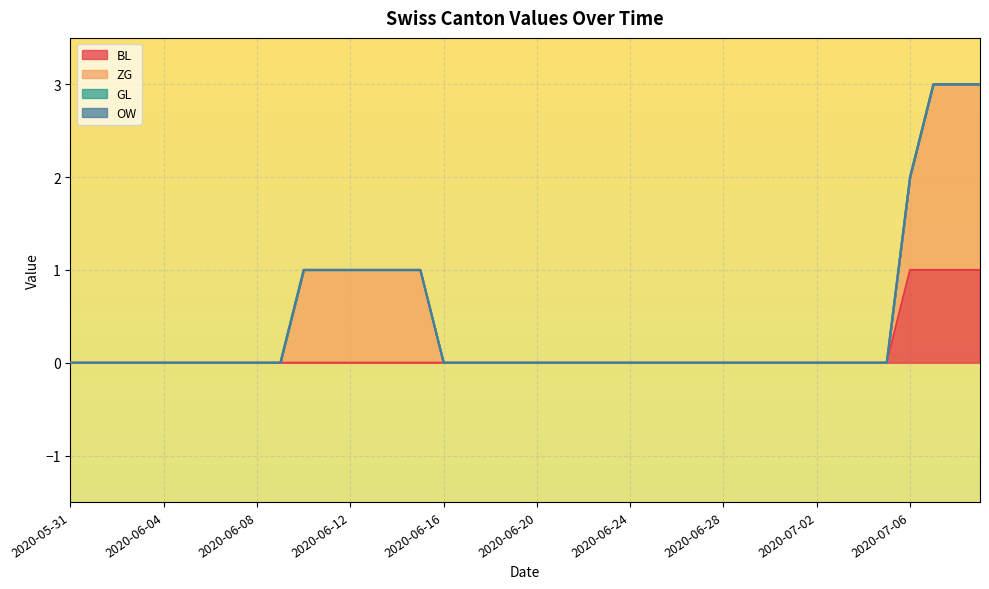

At which label is OW closest to 0?

2020-05-31